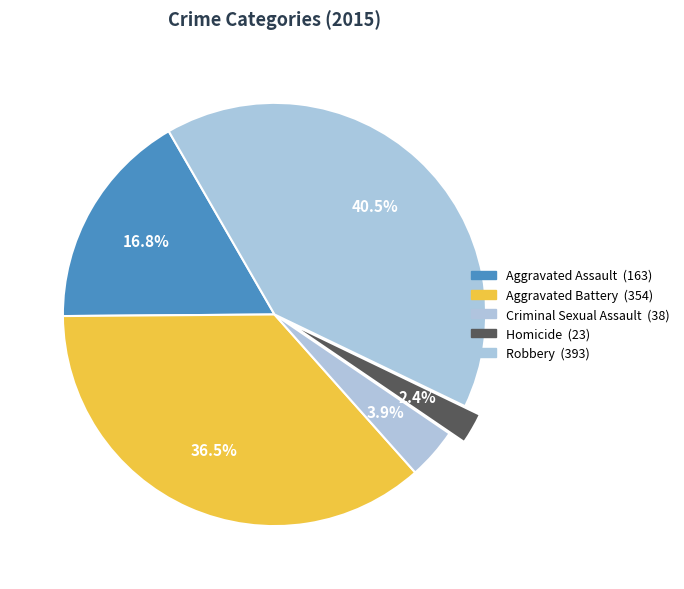

What is the change in value from Homicide to Robbery?

+370